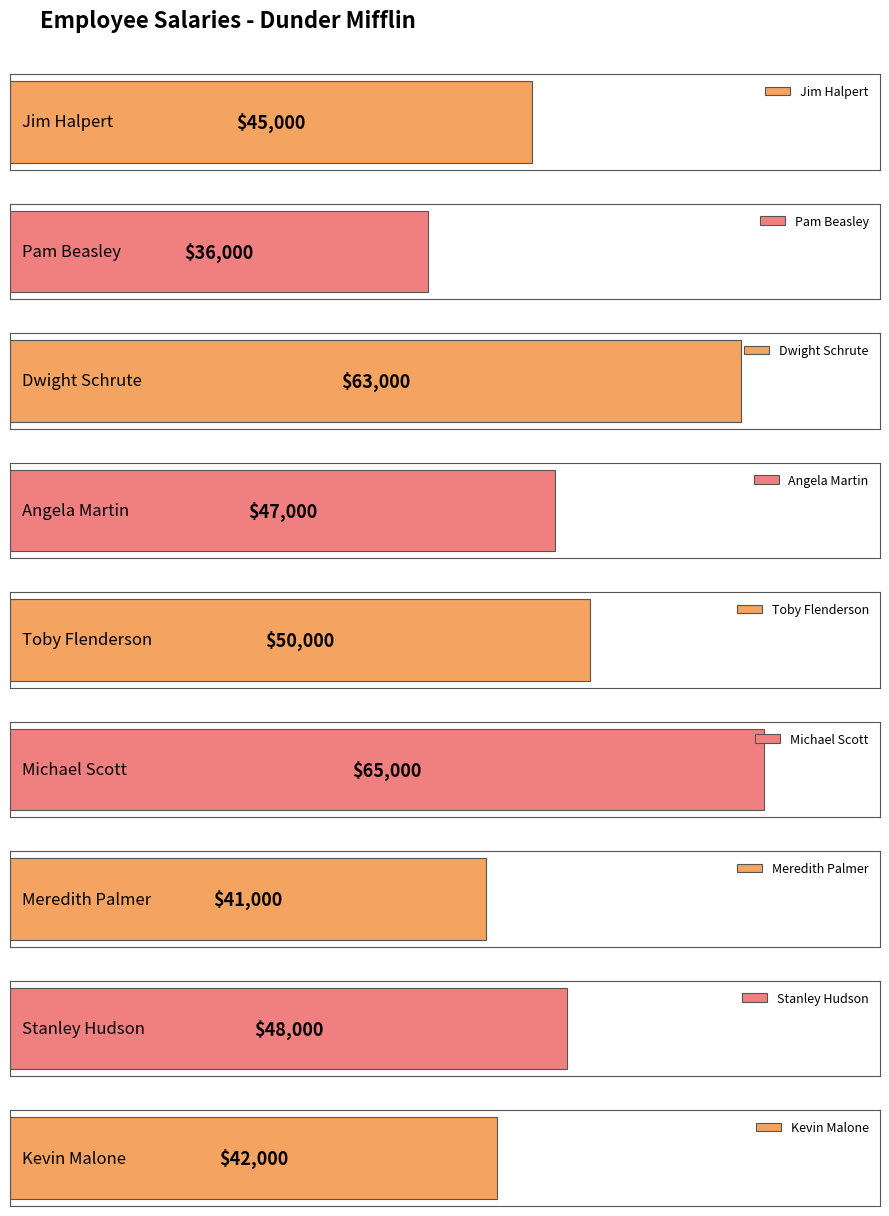

How many data points are less than 47000?

4